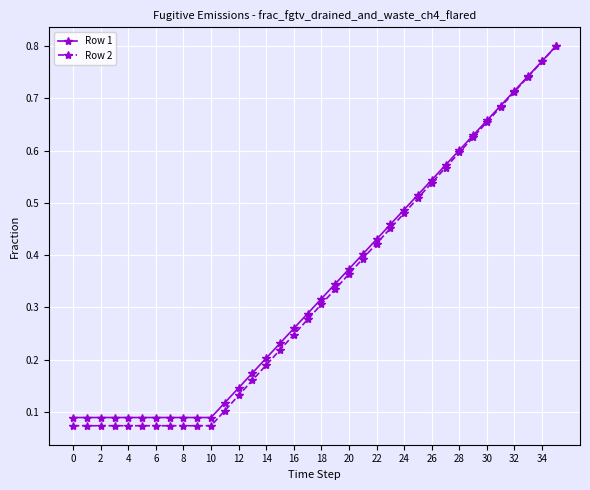

Does the chart have visible grid lines?

Yes